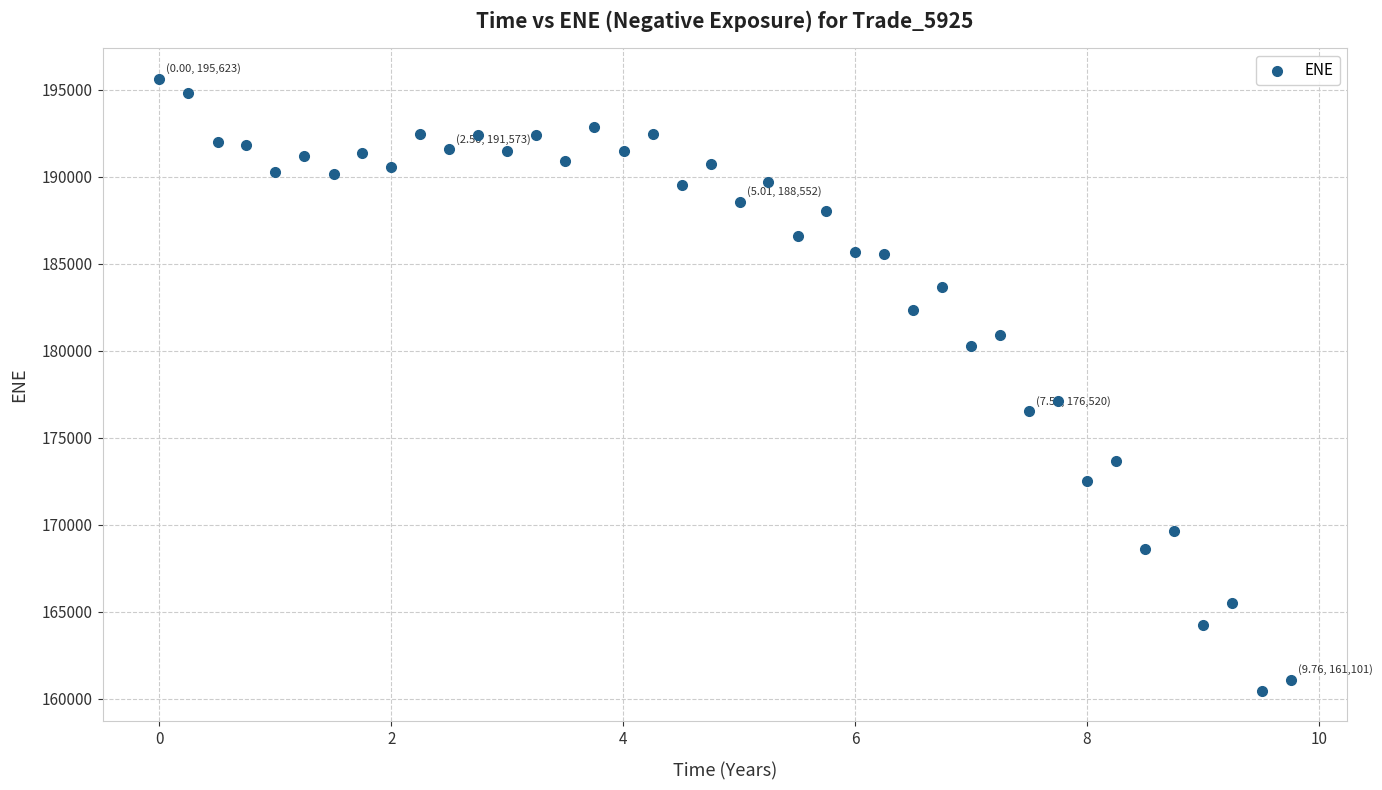

What is the range of Y values (max minus min)?

35146